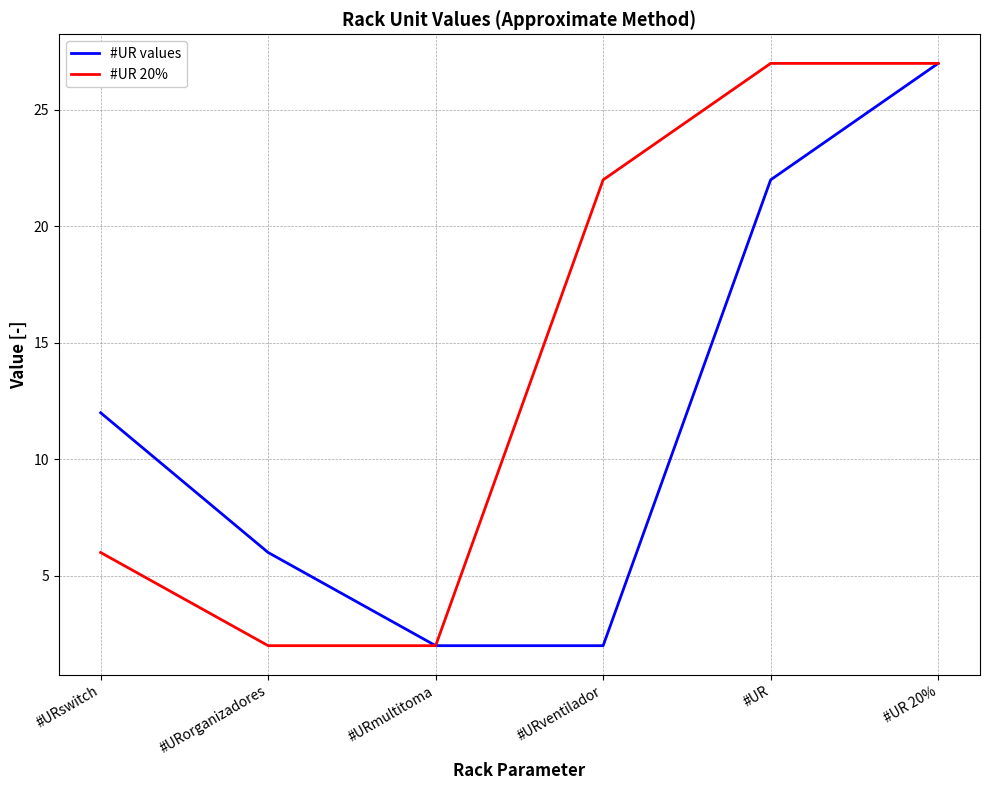

Which series has the largest total across all categories?

#UR 20%